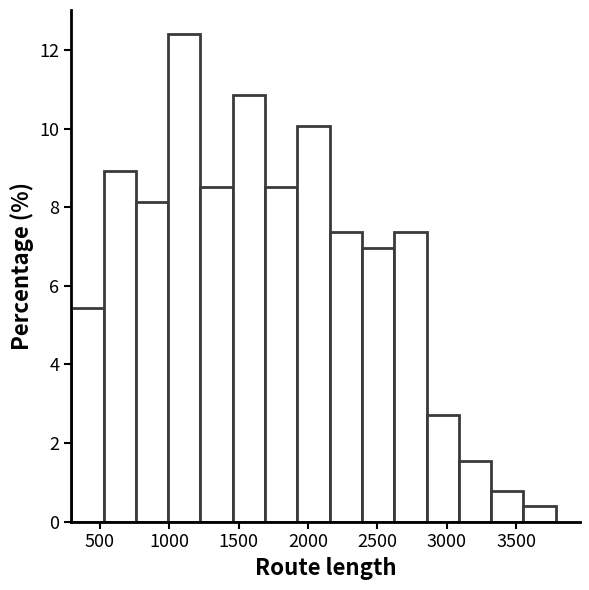

Reading left to right, transcribe this chart: for each bar, give the range it covers on the x-axis and its height. Neither the bar edges nor the heights are printed on the chart, so give them approximately, as read against the axes.

300 to 550: 5.4
550 to 750: 9.0
750 to 1000: 8.2
1000 to 1200: 12.4
1200 to 1450: 8.6
1450 to 1700: 10.8
1700 to 1900: 8.6
1900 to 2150: 10.0
2150 to 2400: 7.4
2400 to 2600: 7.0
2600 to 2850: 7.4
2850 to 3100: 2.8
3100 to 3300: 1.6
3300 to 3550: 0.8
3550 to 3800: 0.4